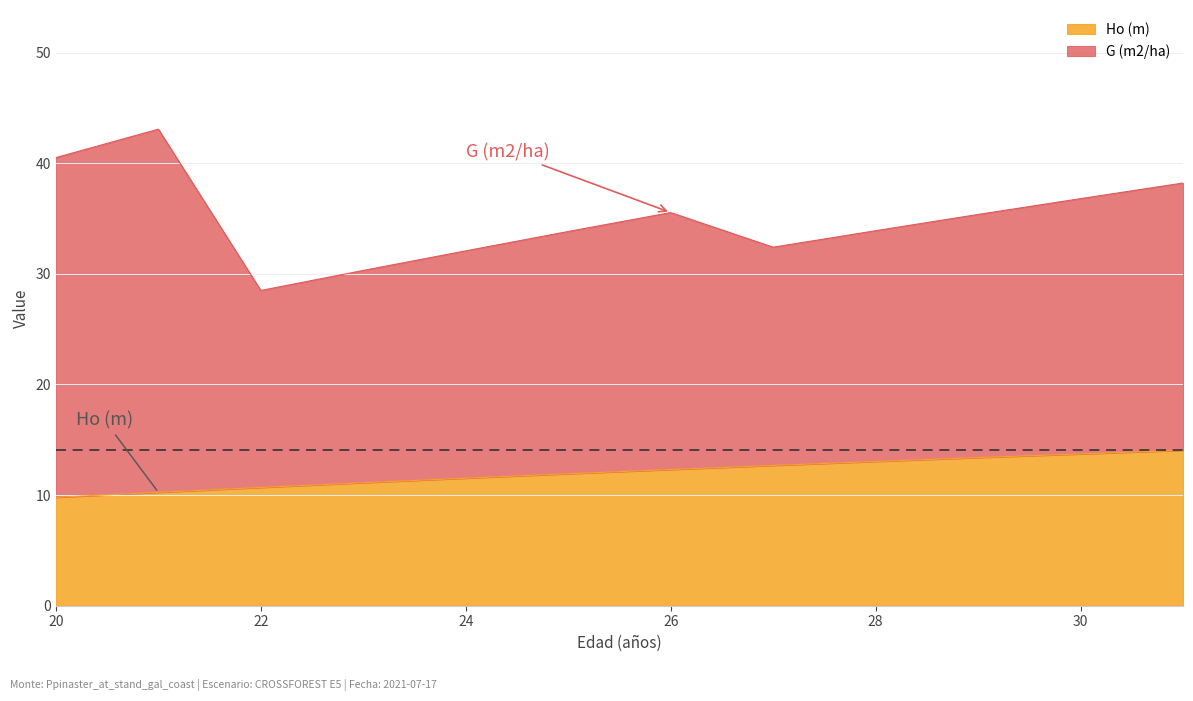

True or false: the data has more than 1 interior local peaks.

False